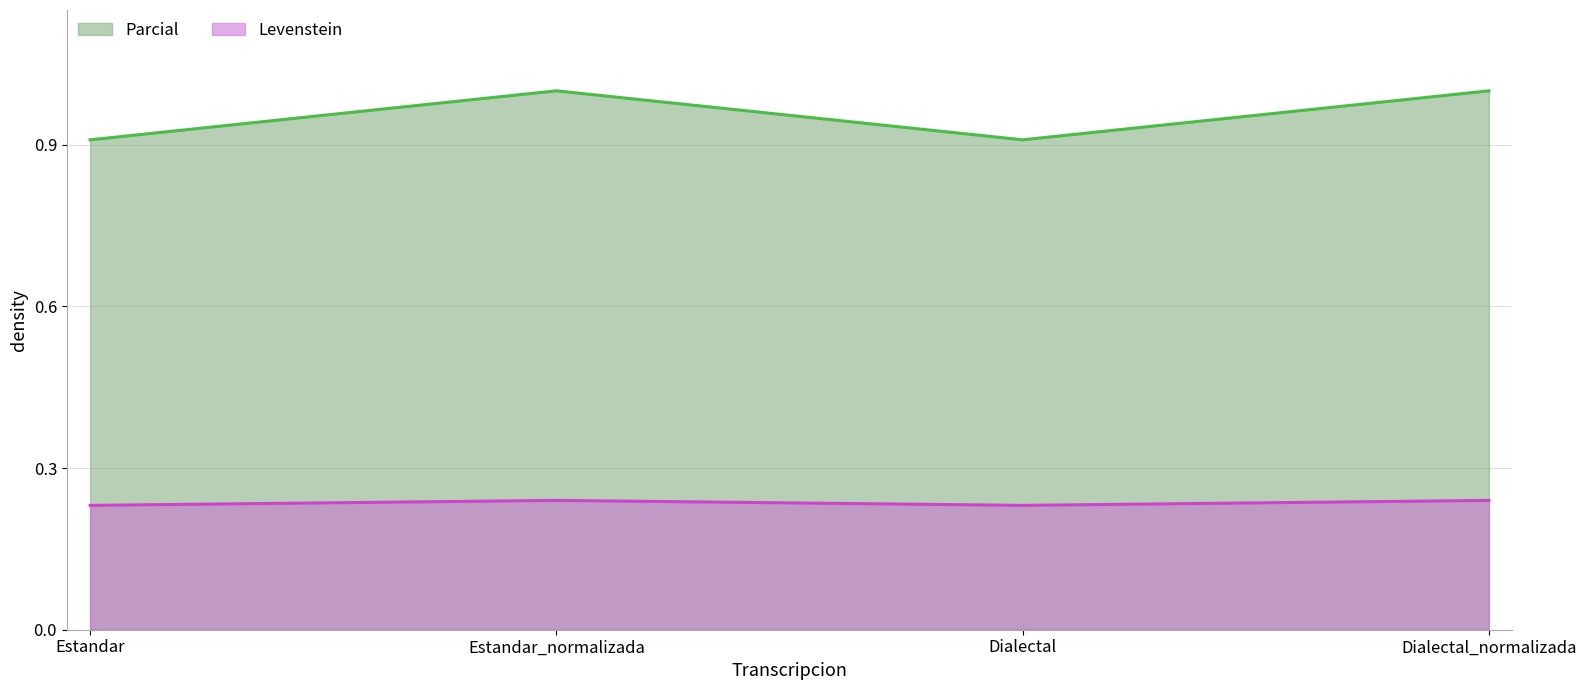

Between Dialectal and Dialectal_normalizada, which is larger?

Dialectal_normalizada